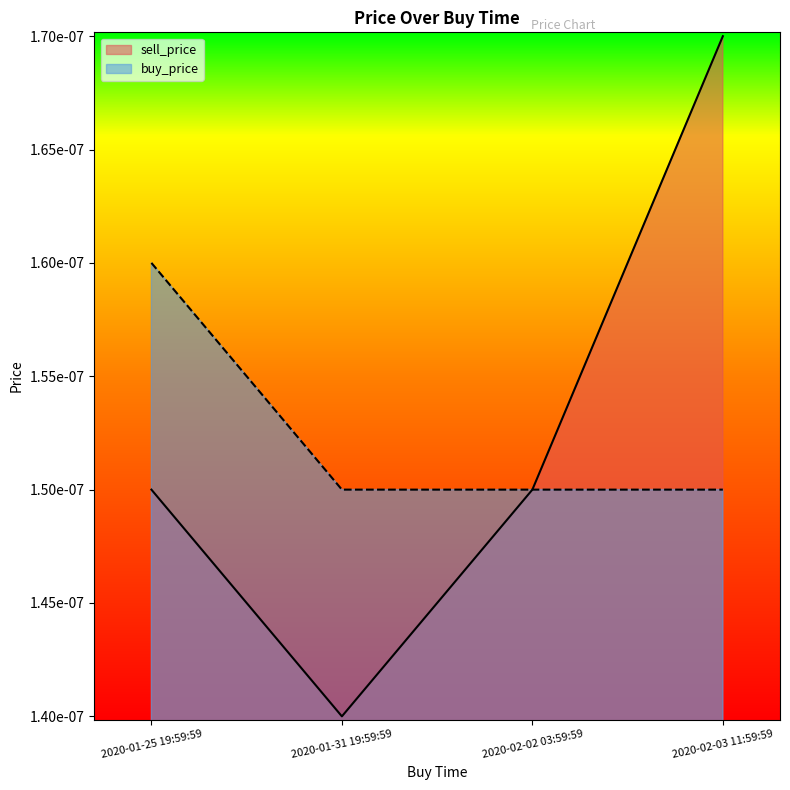

Rank the series at 2020-01-31 19:59:59 from lowest to highest value.

sell_price, buy_price